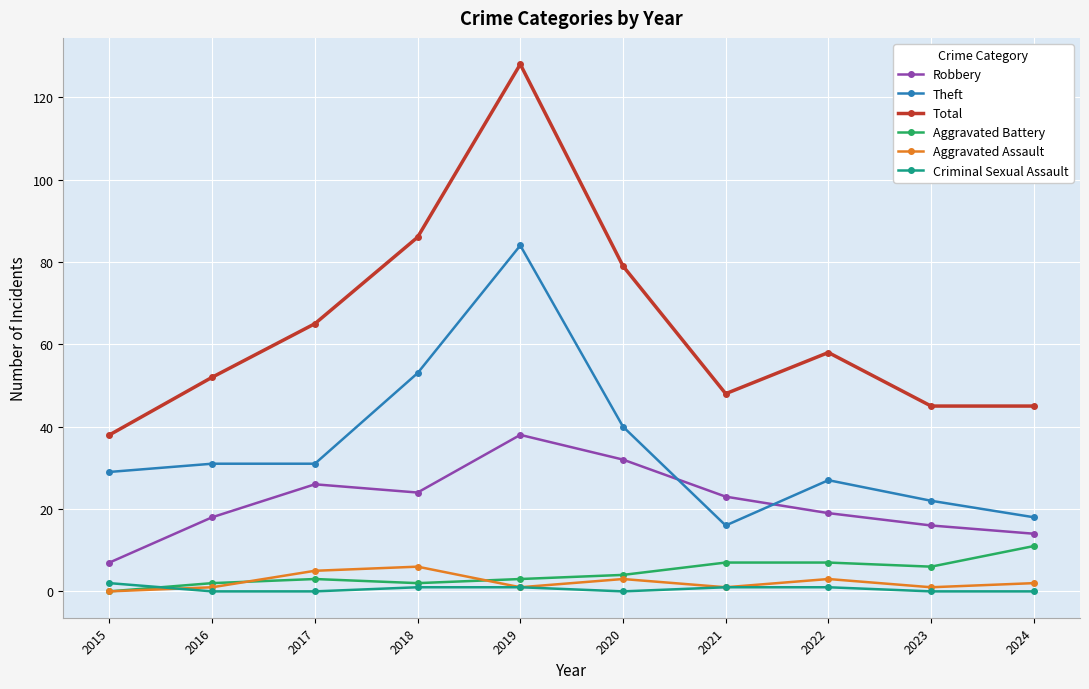

What is the greatest value displayed?

128